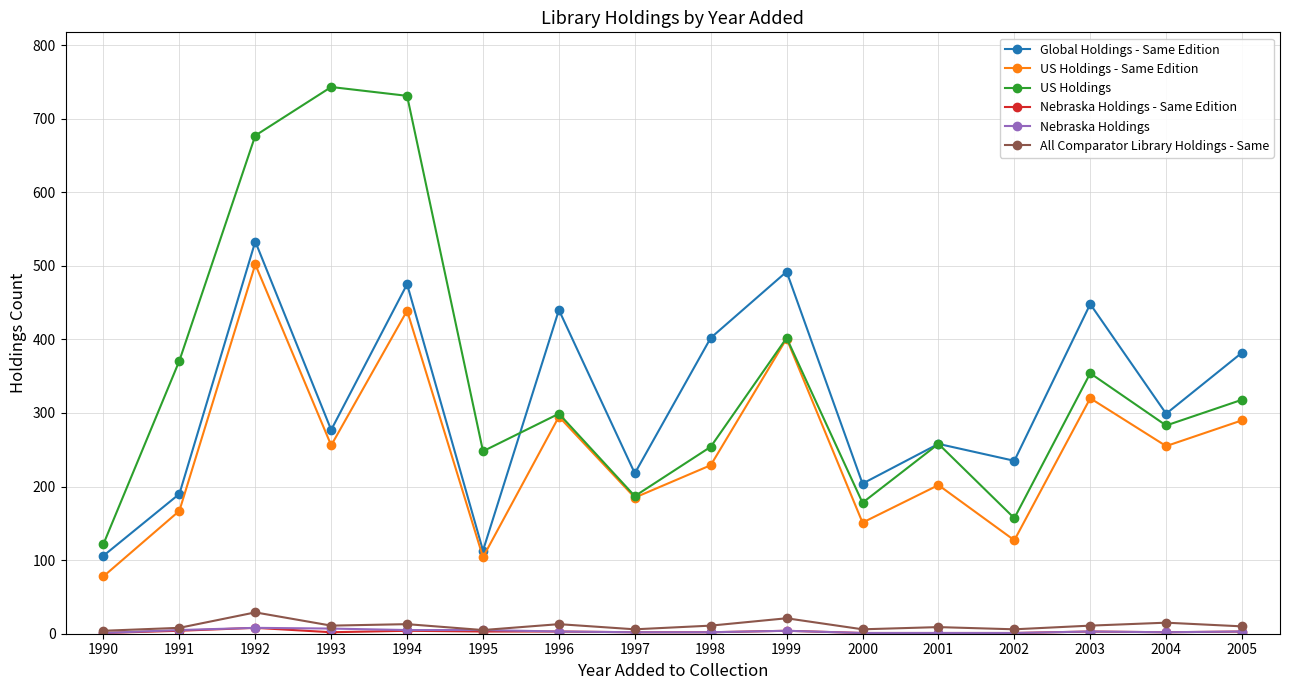

Which series has the largest range (max minus min)?

US Holdings